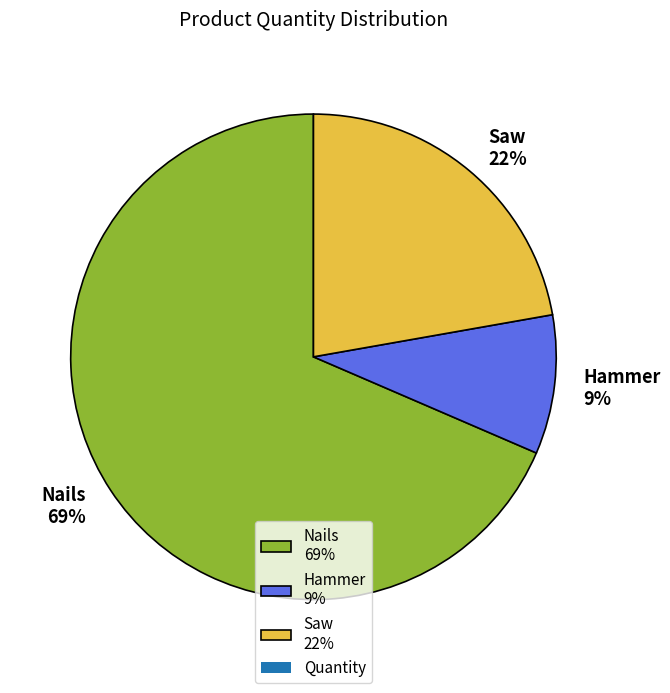

Which has a higher value, Saw 22% or Nails 69%?

Nails 69%